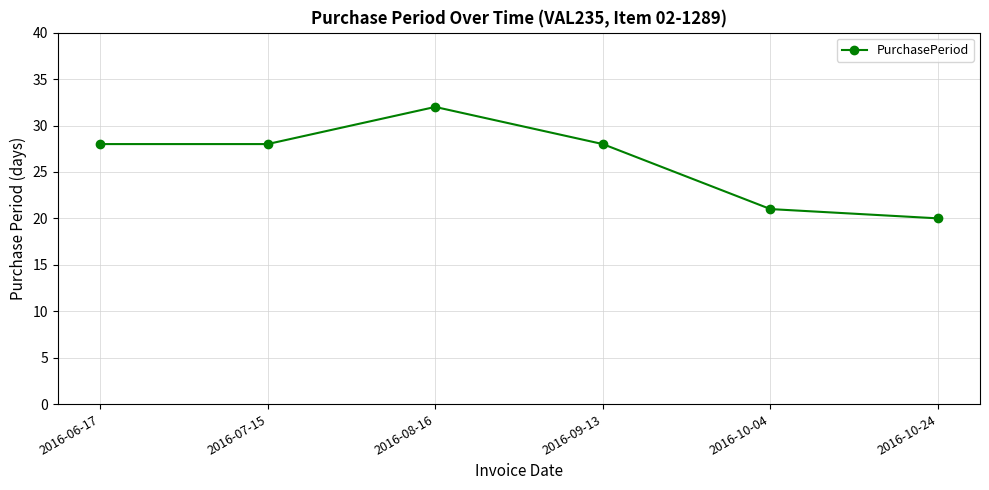

How many lines are shown in the chart?

1